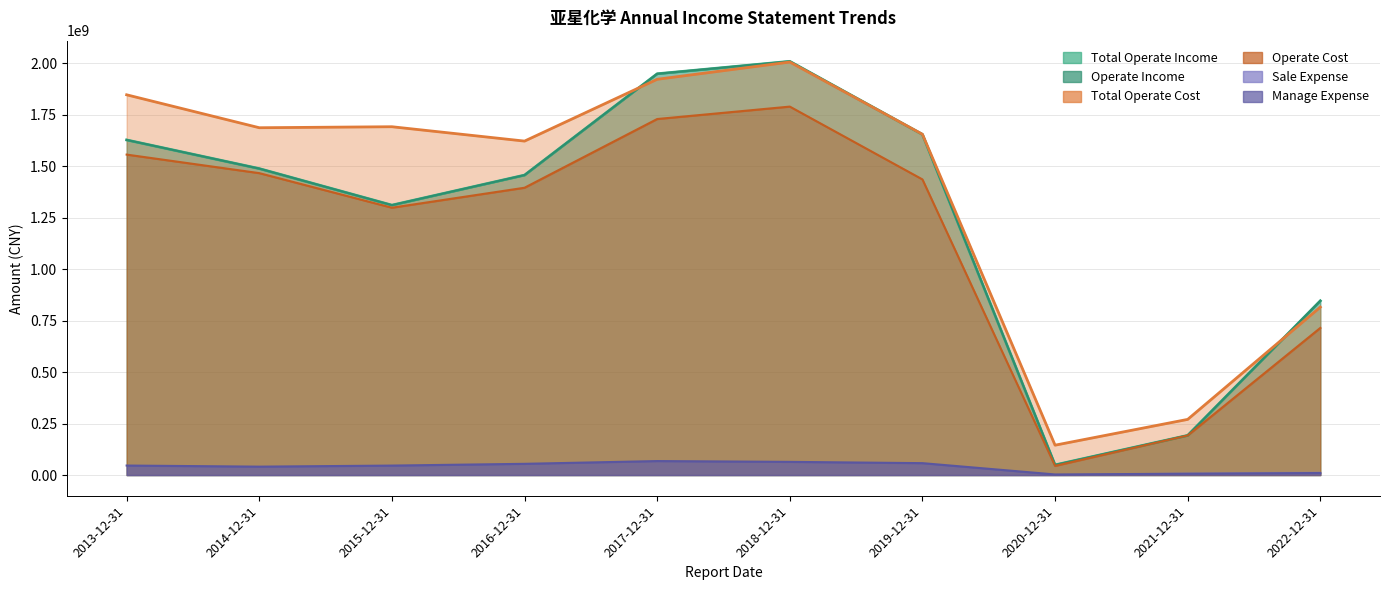

True or false: MANAGE_EXPENSE and OPERATE_COST cross at least once.

False